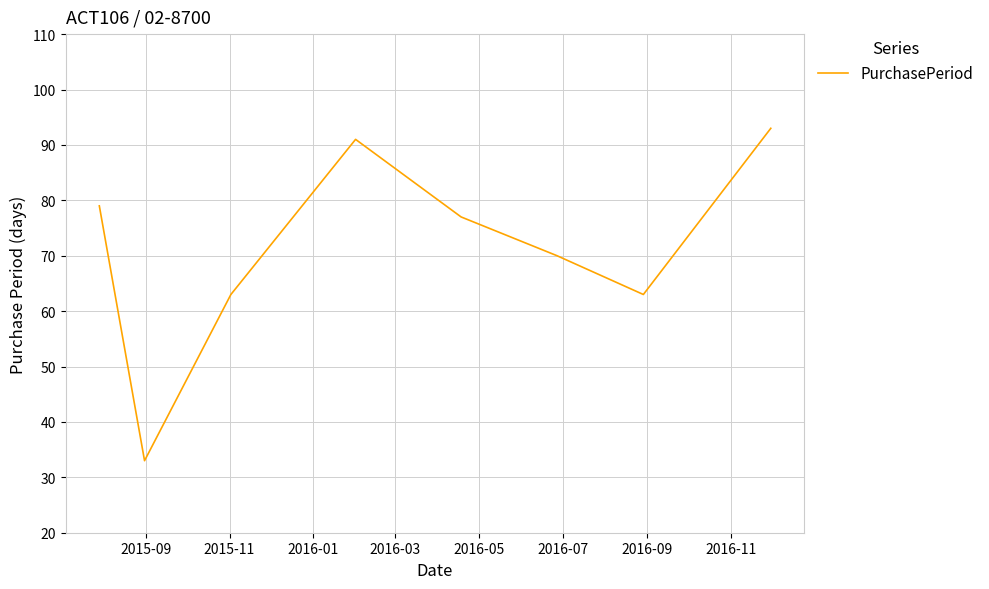

What is the minimum value shown in the chart?

33